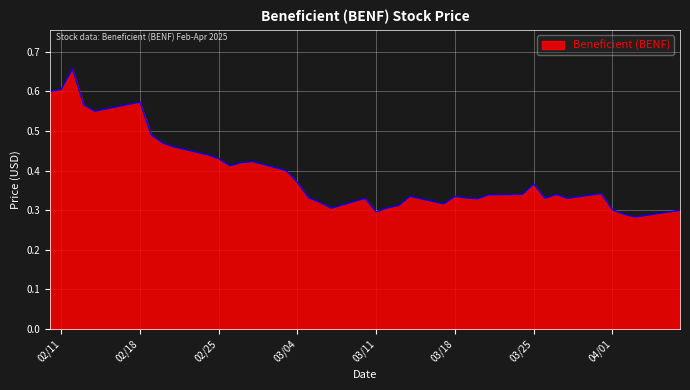

Does the chart display data point markers on the line(s)?

No